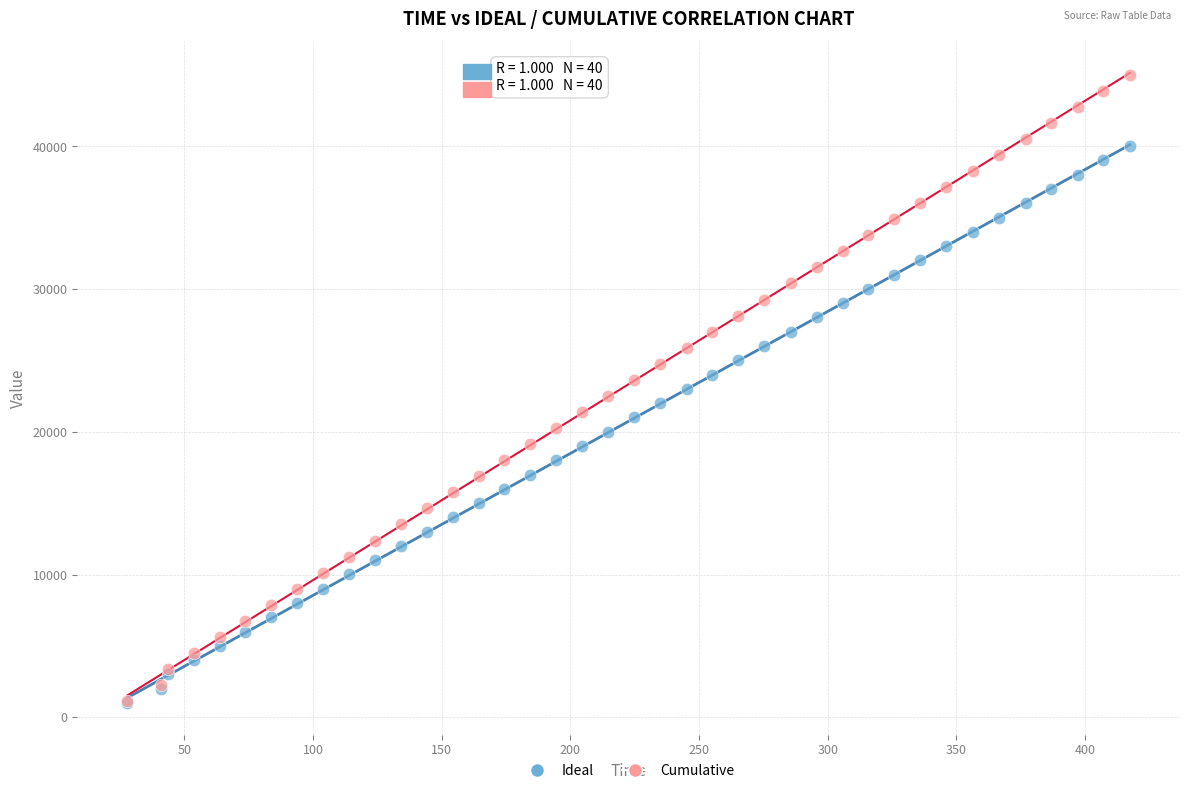

What are all the series names shown in the legend?

Ideal, Cumulative